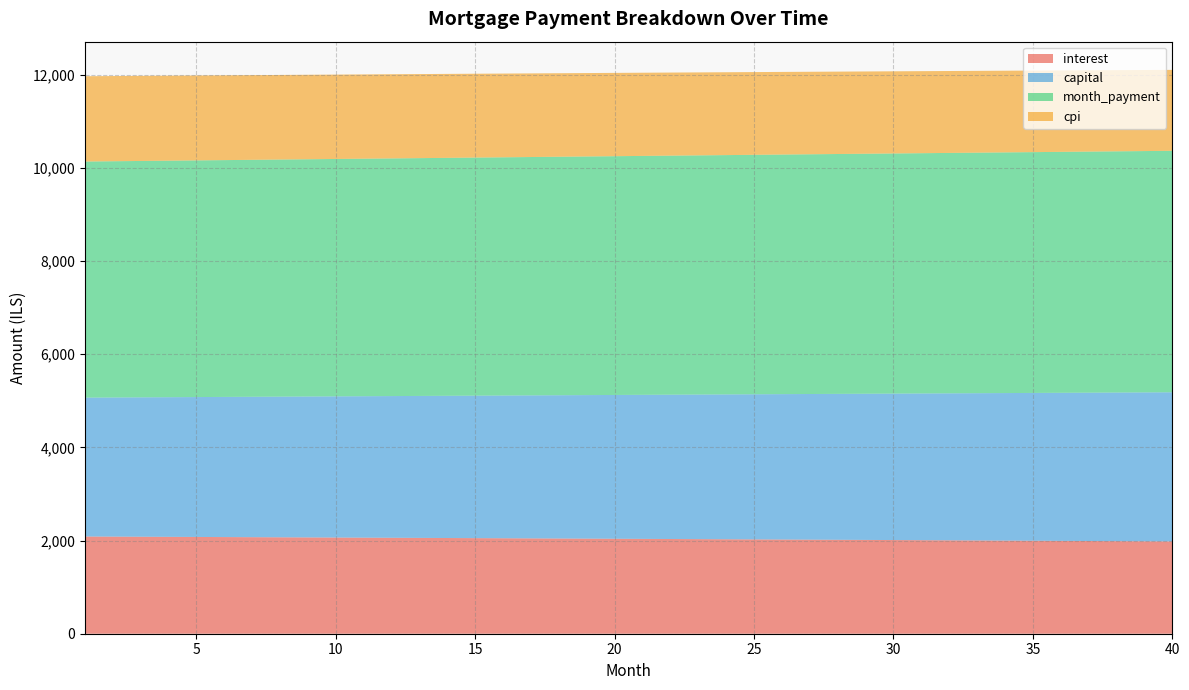

Reading right to left, list all the values displayed in this chart.

interest: 1981.5	1984.5	1987.6	1990.6	1993.5	1996.5	1999.4	2002.4	2005.3	2008.2	2011.0	2013.9	2016.7	2019.6	2022.4	2025.2	2027.9	2030.7	2033.4	2036.2	2038.9	2041.6	2044.2	2046.9	2049.5	2052.1	2054.7	2057.3	2059.9	2062.5	2065.0	2067.5	2070.0	2072.5	2075.0	2077.5	2079.9	2082.3	2084.8	2087.2
capital: 3202.4	3196.6	3190.7	3184.9	3179.1	3173.2	3167.4	3161.6	3155.8	3150.1	3144.3	3138.6	3132.8	3127.1	3121.4	3115.6	3109.9	3104.3	3098.6	3092.9	3087.2	3081.6	3076.0	3070.3	3064.7	3059.1	3053.5	3047.9	3042.3	3036.8	3031.2	3025.7	3020.1	3014.6	3009.1	3003.6	2998.1	2992.6	2987.1	2981.6
month_payment: 5183.9	5181.1	5178.3	5175.4	5172.6	5169.7	5166.9	5164.0	5161.1	5158.2	5155.4	5152.5	5149.6	5146.6	5143.7	5140.8	5137.9	5134.9	5132.0	5129.1	5126.1	5123.1	5120.2	5117.2	5114.2	5111.2	5108.2	5105.2	5102.2	5099.2	5096.2	5093.2	5090.2	5087.1	5084.1	5081.0	5078.0	5074.9	5071.9	5068.8
cpi: 1737.9	1740.5	1743.2	1745.8	1748.5	1751.1	1753.7	1756.3	1758.9	1761.4	1764.0	1766.5	1769.0	1771.5	1774.0	1776.4	1778.9	1781.3	1783.7	1786.1	1788.5	1790.9	1793.3	1795.6	1798.0	1800.3	1802.6	1804.9	1807.1	1809.4	1811.7	1813.9	1816.1	1818.3	1820.5	1822.7	1824.8	1827.0	1829.1	1831.2